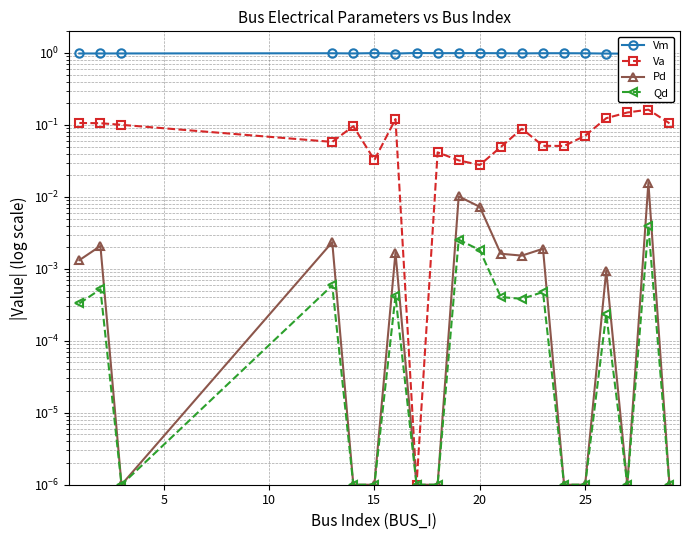

Does the chart have visible grid lines?

Yes